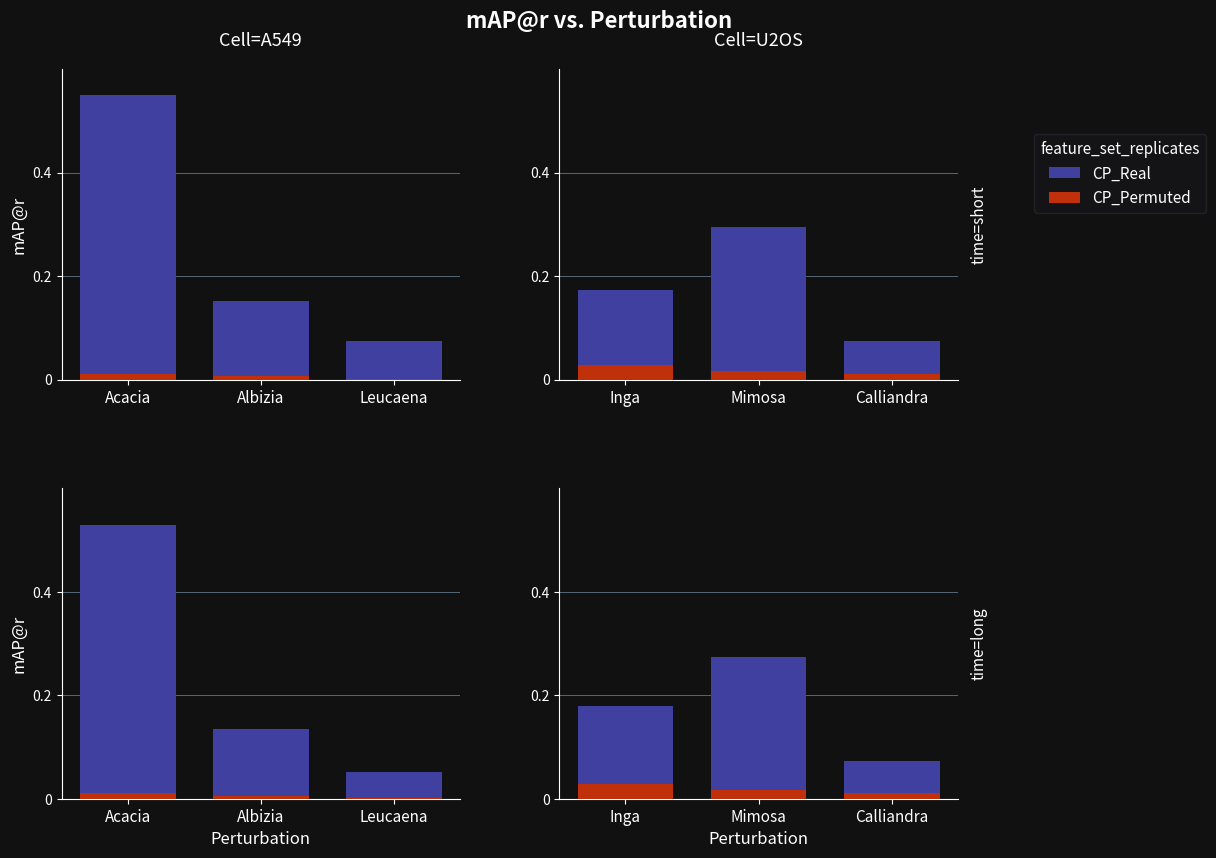

What is the total value across all series at Calliandra?

0.1